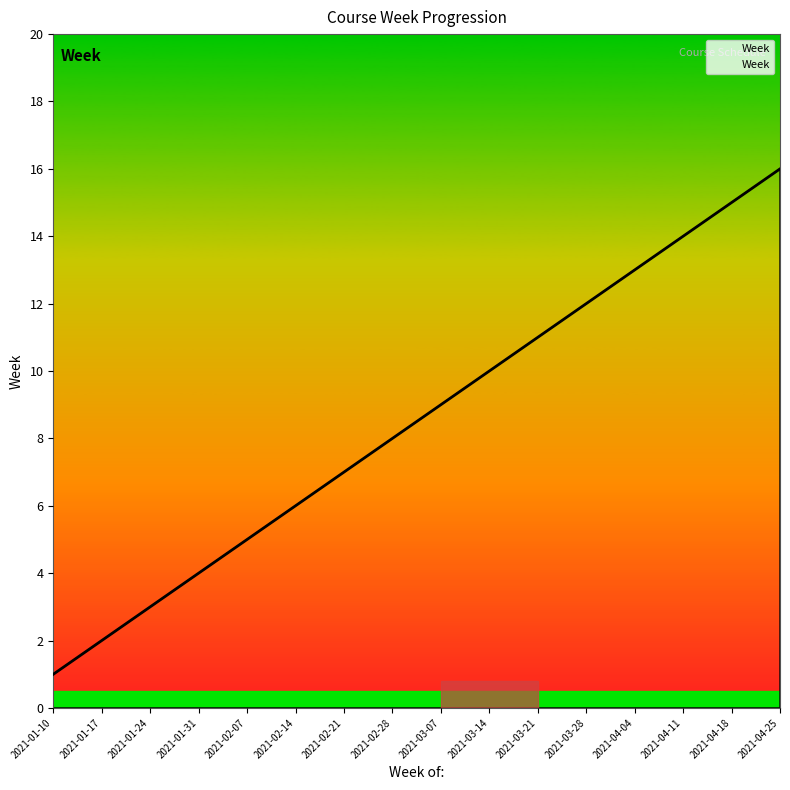

Rank the categories by value from highest to lowest.

2021-04-25, 2021-04-18, 2021-04-11, 2021-04-04, 2021-03-28, 2021-03-21, 2021-03-14, 2021-03-07, 2021-02-28, 2021-02-21, 2021-02-14, 2021-02-07, 2021-01-31, 2021-01-24, 2021-01-17, 2021-01-10